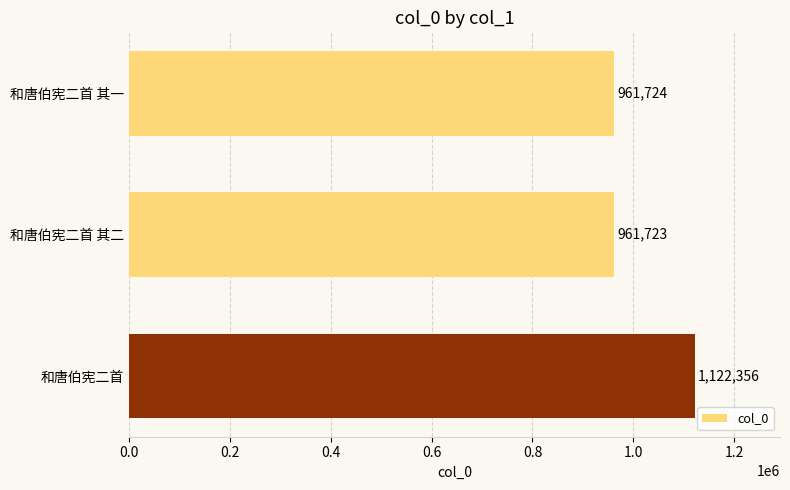

Is it true that the value at 和唐伯宪二首 is 1122356?

True